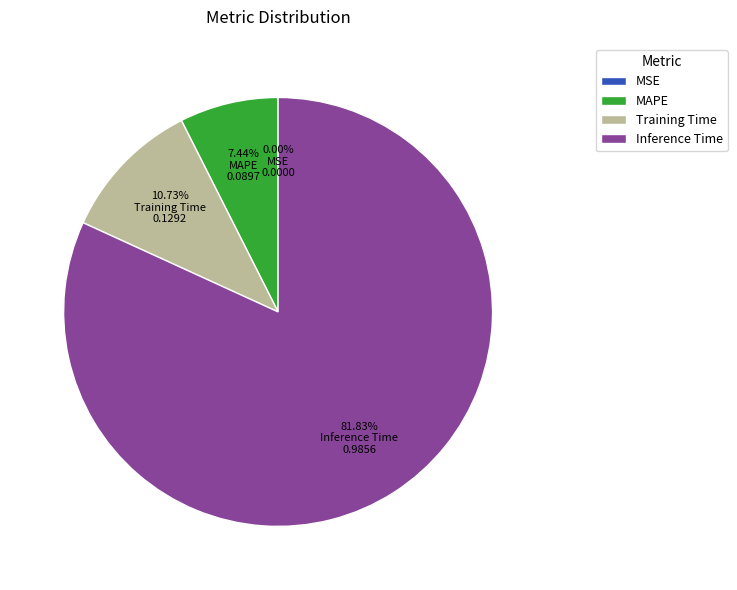

To the nearest percent, what portion does Training Time represent?

11%